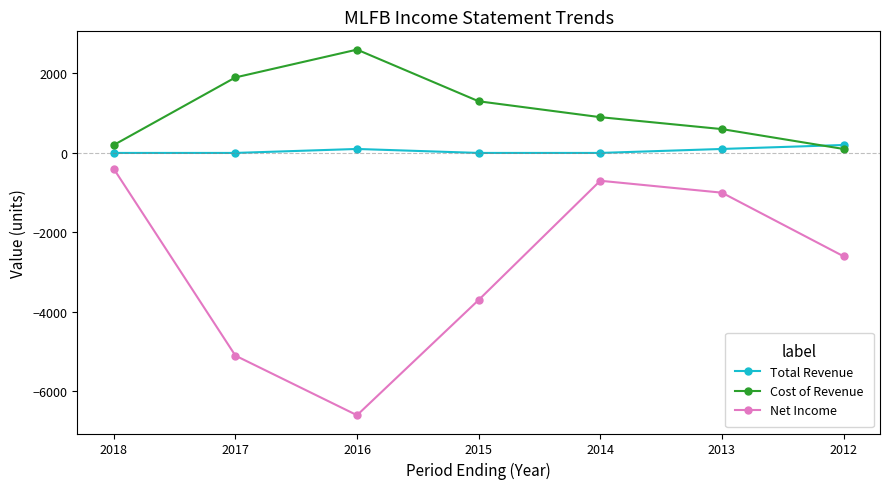

Where do Cost of Revenue and Total Revenue first cross each other?

2013 and 2012